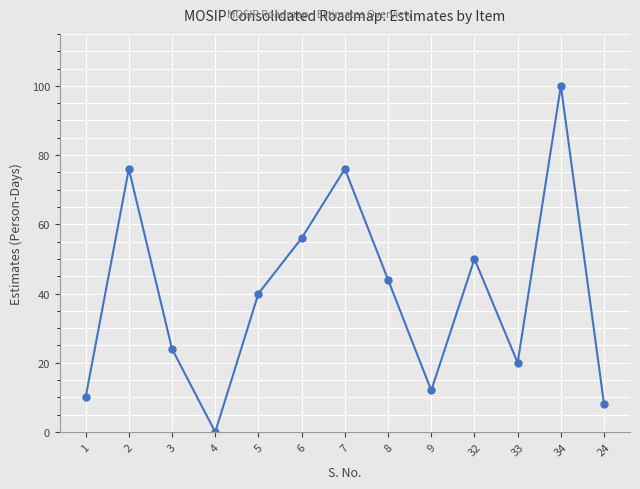

At which category does the chart reach its peak across all series?

34